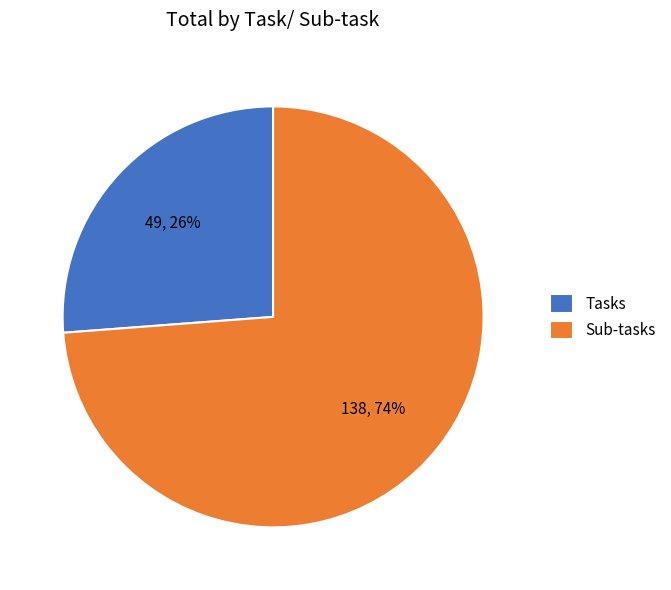

Do Tasks and Sub-tasks together represent more than half of the pie?

Yes